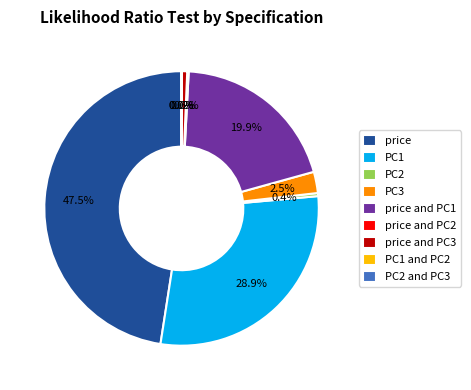

To the nearest percent, what portion does price and PC3 represent?

1%